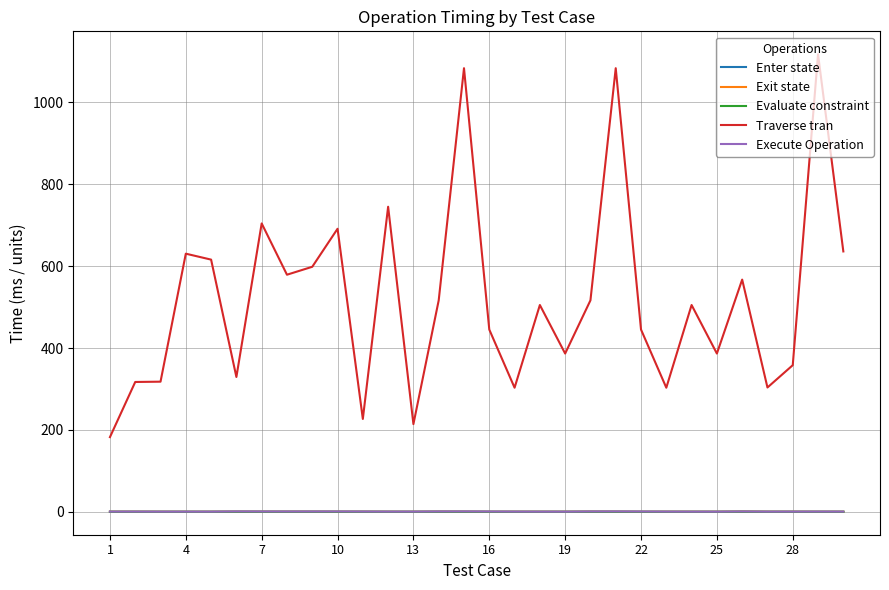

True or false: Traverse tran and Execute Operation intersect in this chart.

False